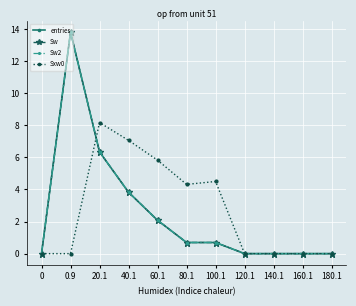

What are all the series names shown in the legend?

entries, Sw, Sw2, Sxw0